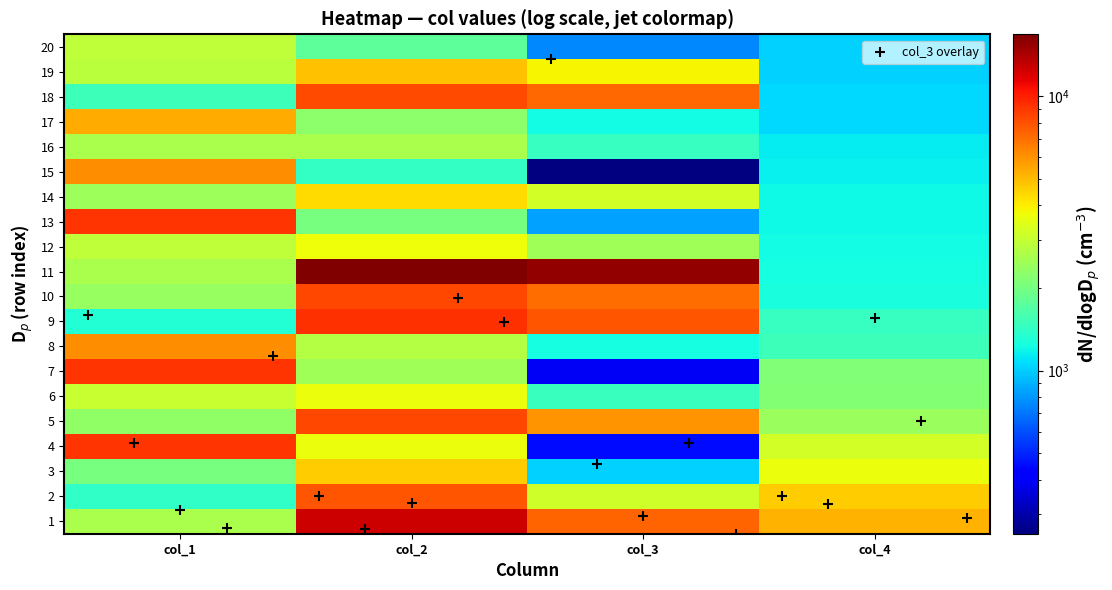

What is the sum of the 11 values at col_2 and col_3?

32299